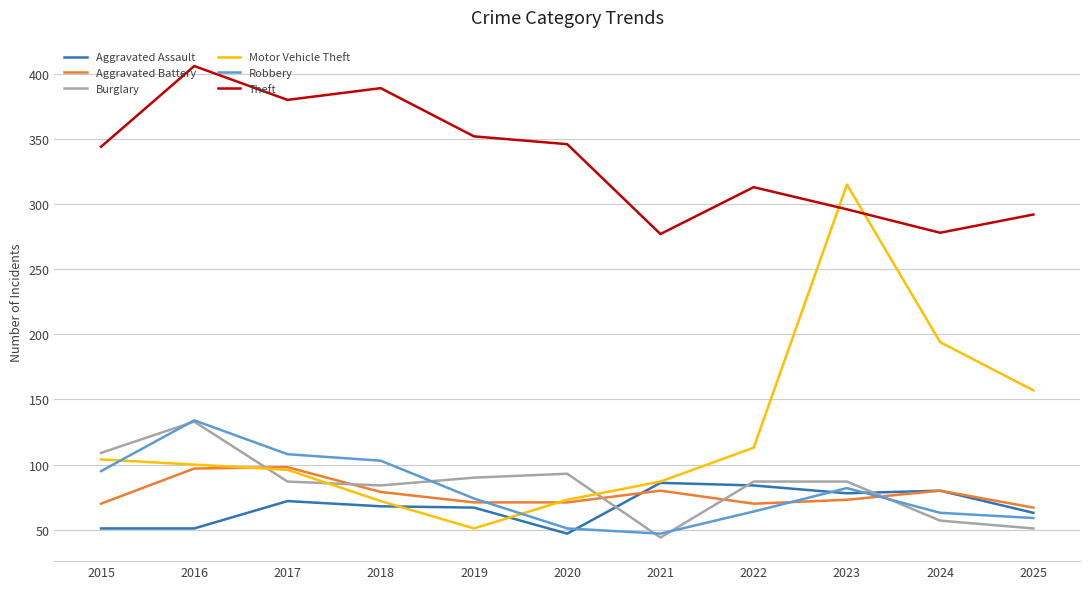

Which series has the widest spread of values?

Motor Vehicle Theft